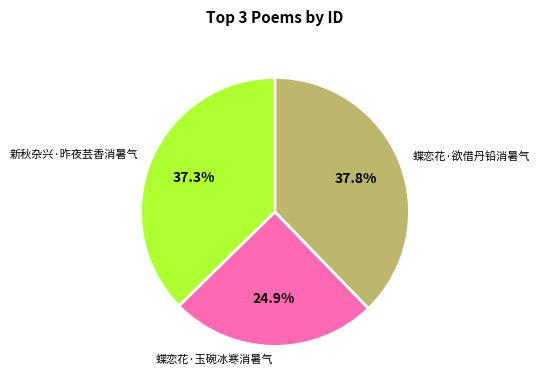

Do 新秋杂兴·昨夜芸香消暑气 and 蝶恋花·玉碗冰寒消暑气 together represent more than half of the pie?

Yes